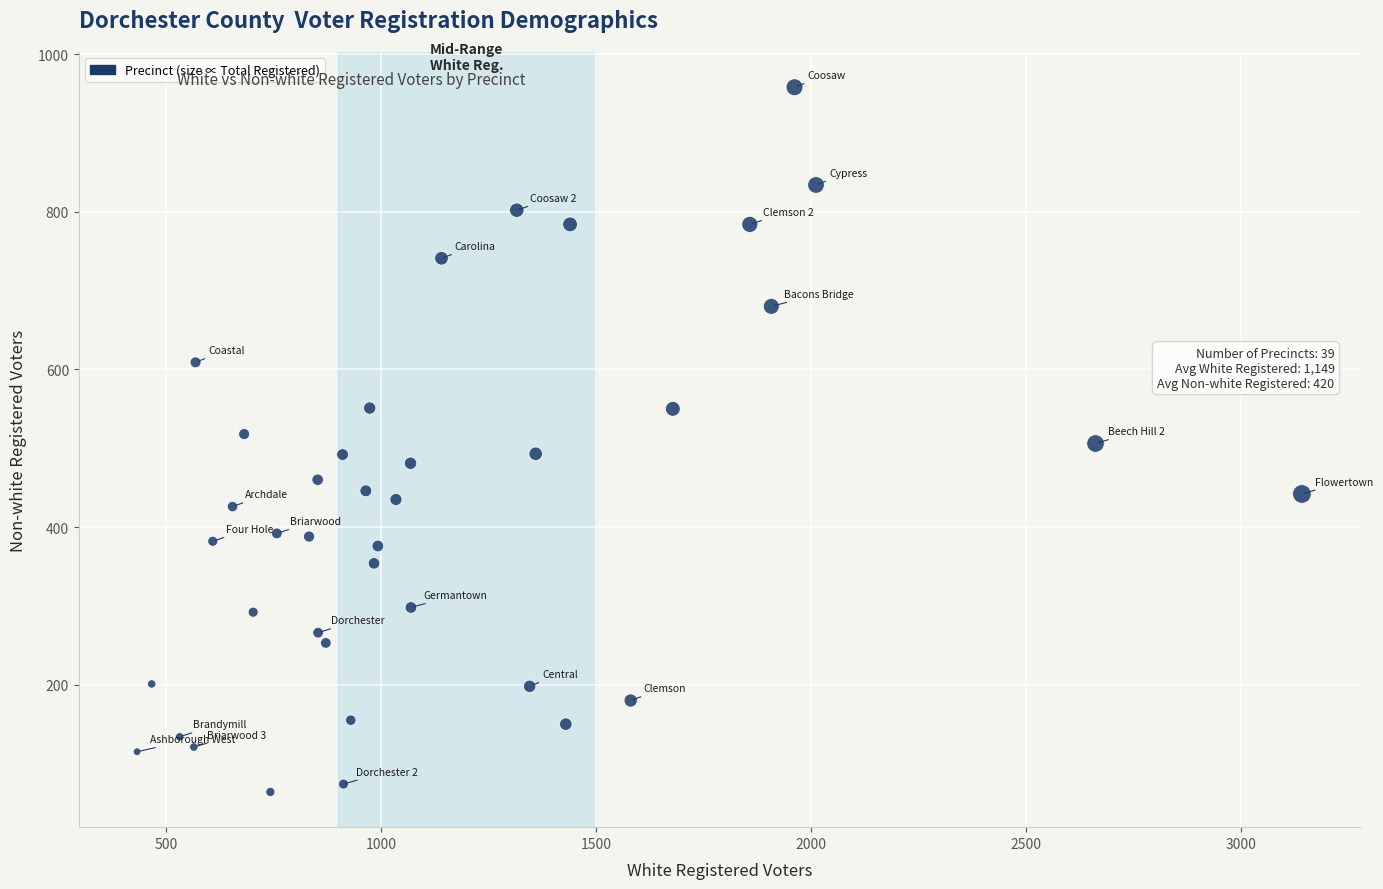

What is the range of Y values (max minus min)?

894